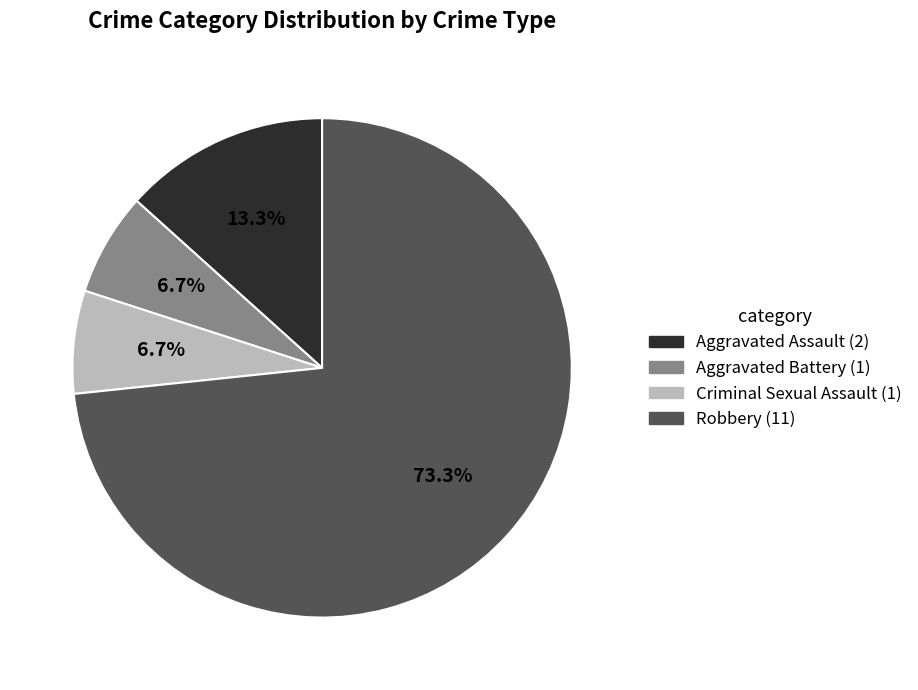

To the nearest percent, what is the average slice percentage?

25%